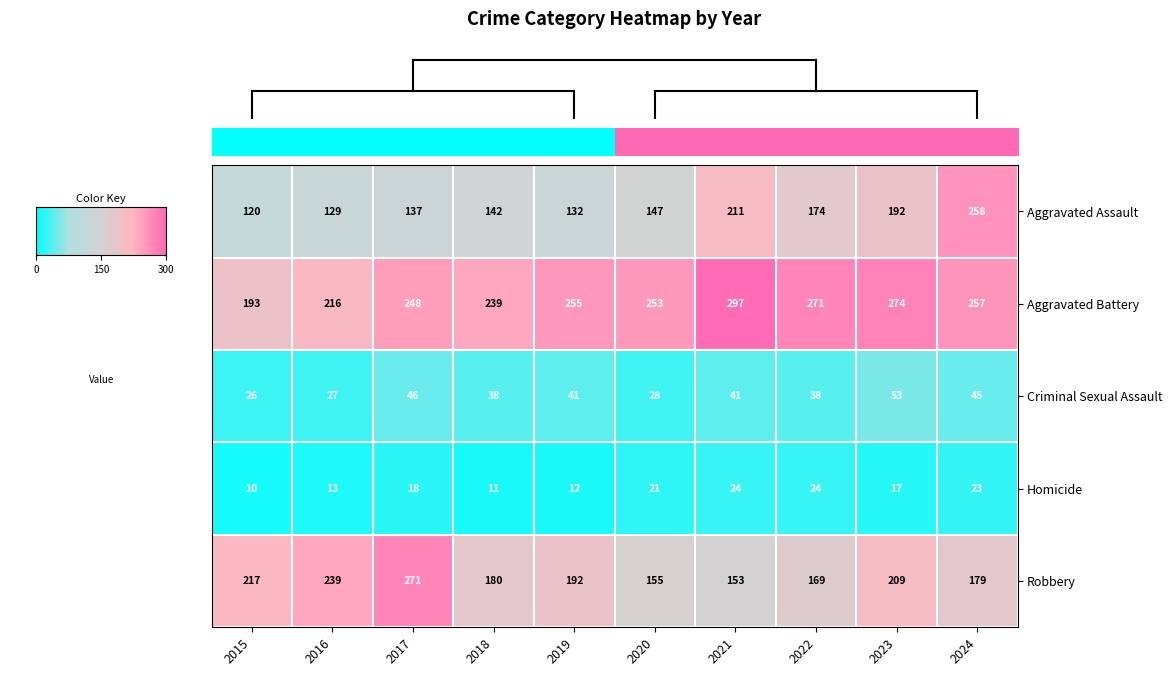

How many distinct data groups are displayed?

5